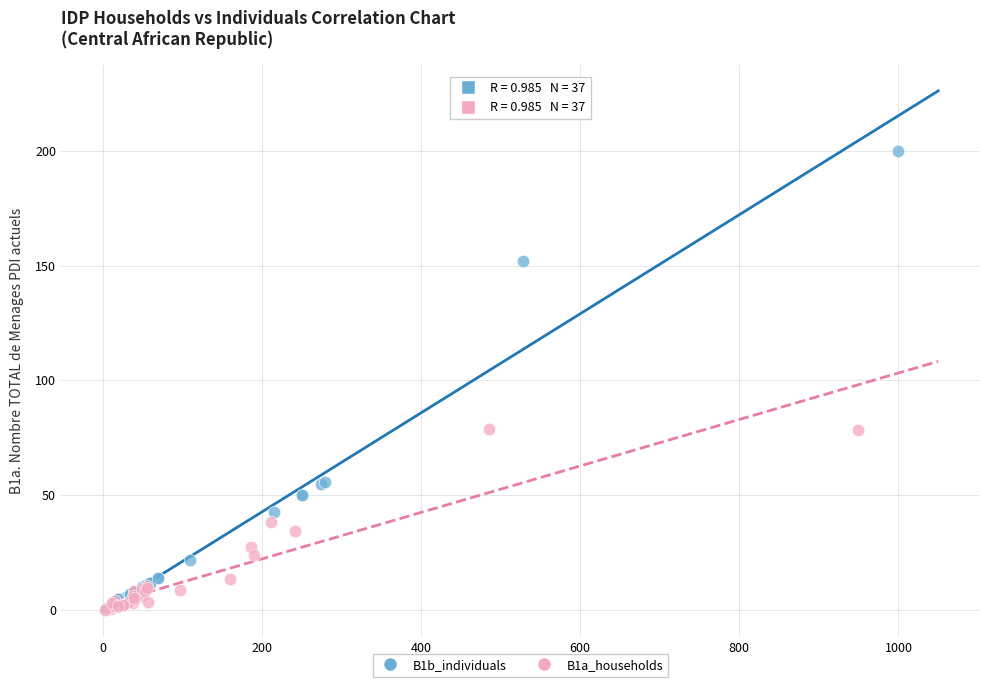

Which series reaches the maximum Y coordinate?

B1b_individuals